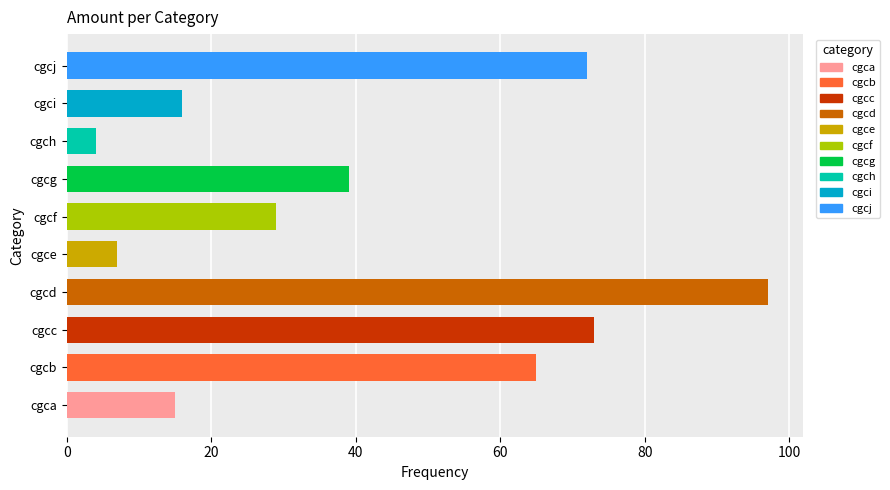

Reading top to bottom, what are all the values shown in this chart?

72	16	4	39	29	7	97	73	65	15